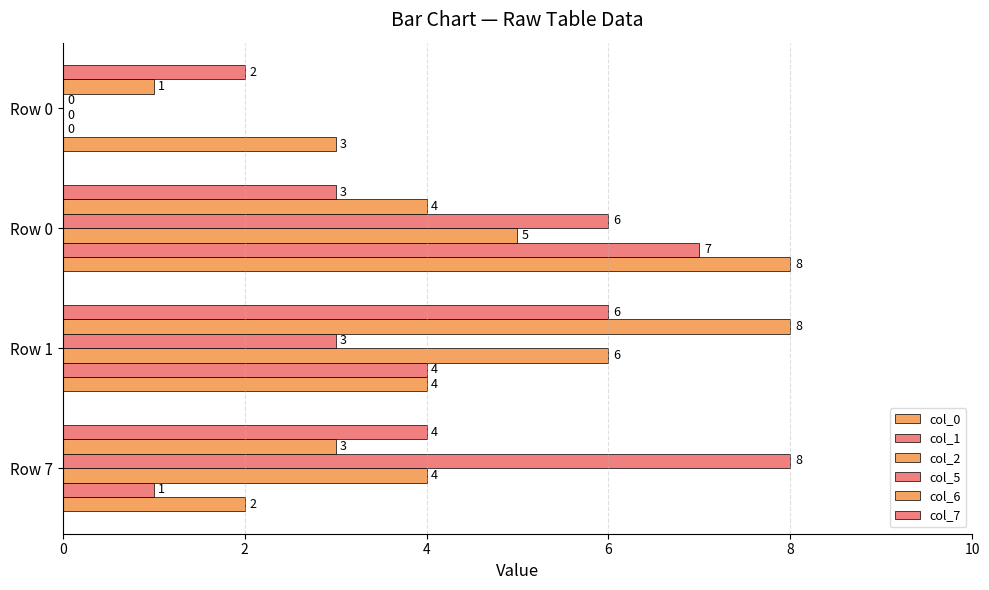

What is the average value of the col_1 series?

3